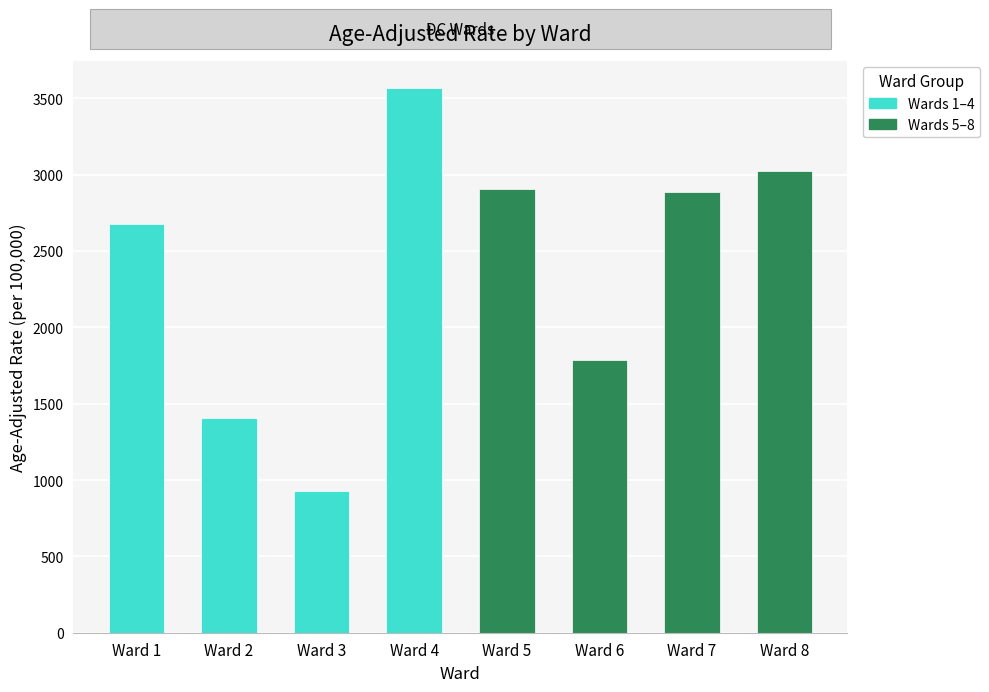

What is the difference between the maximum and second lowest values?

2162.8